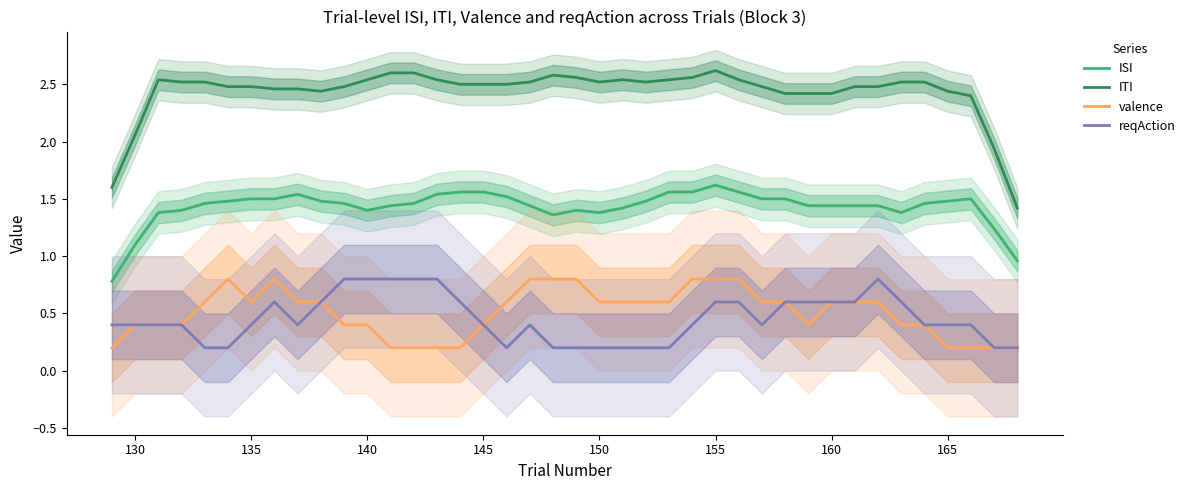

Where does the ITI series first go above 2?

130